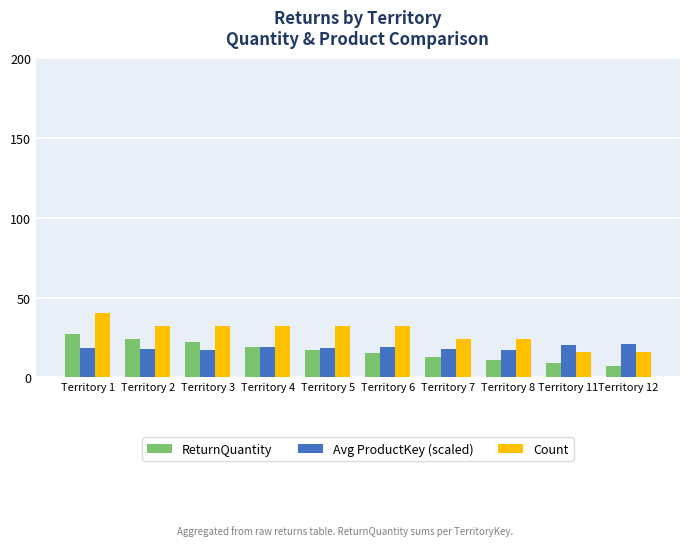

At Territory 12, list the series in order from largest to smallest.

Avg ProductKey (scaled), Count, ReturnQuantity